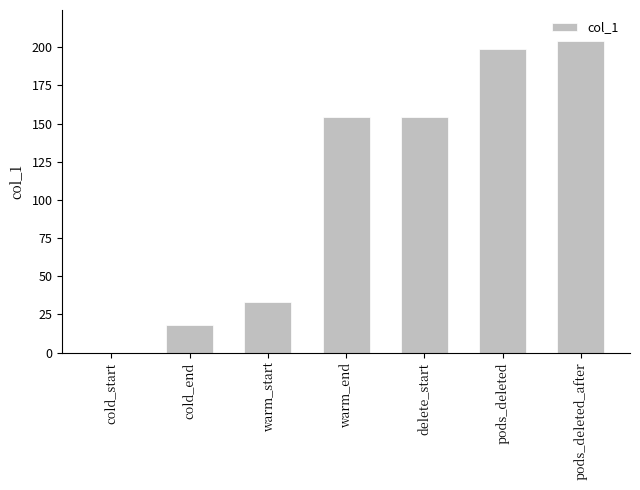

What value does the data have at delete_start?

154.2